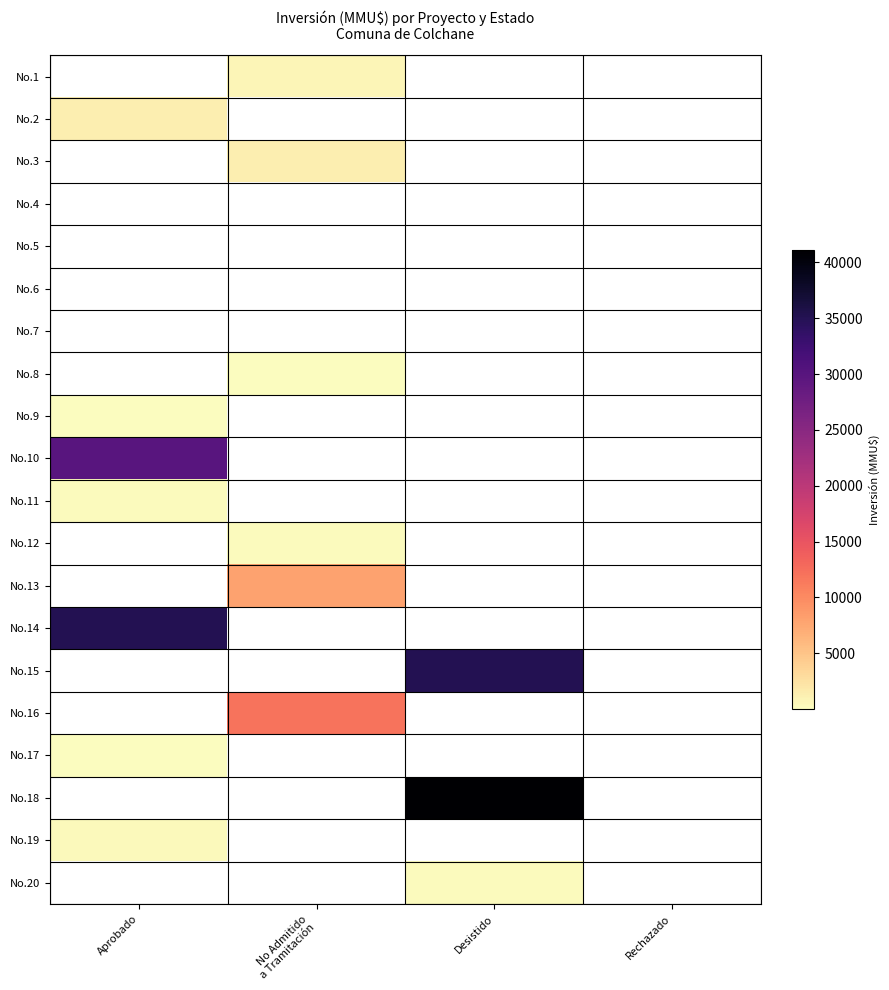

Which series has the largest total across all categories?

No.18